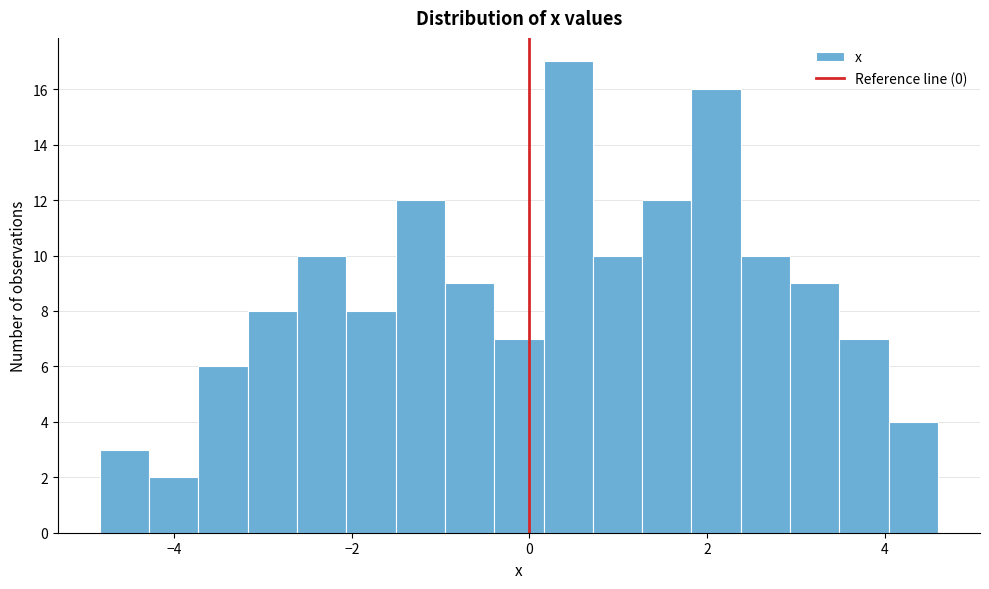

Around what value on the x-axis is the tallest bar? Give the approximate position of its centre, as read against the axis.

0.4